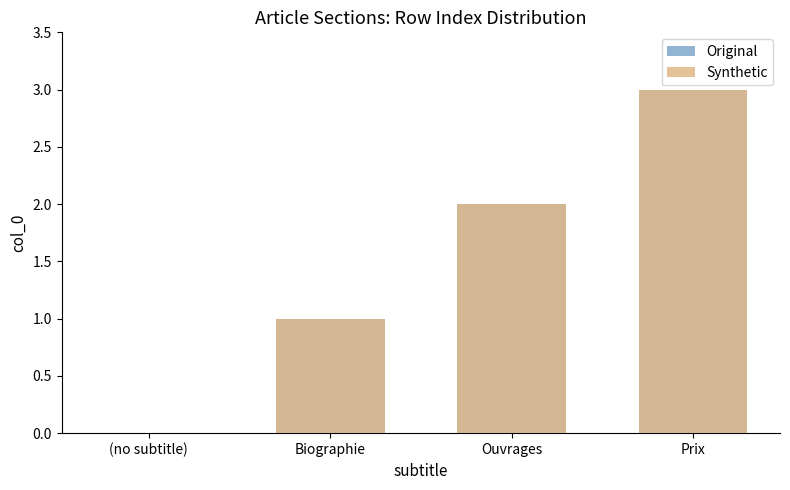

At which label does Original reach its peak?

Prix